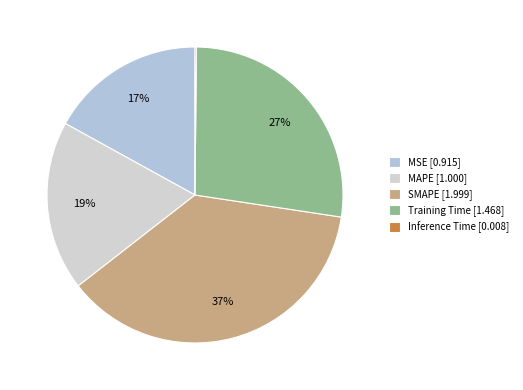

Does any single category account for the majority?

No